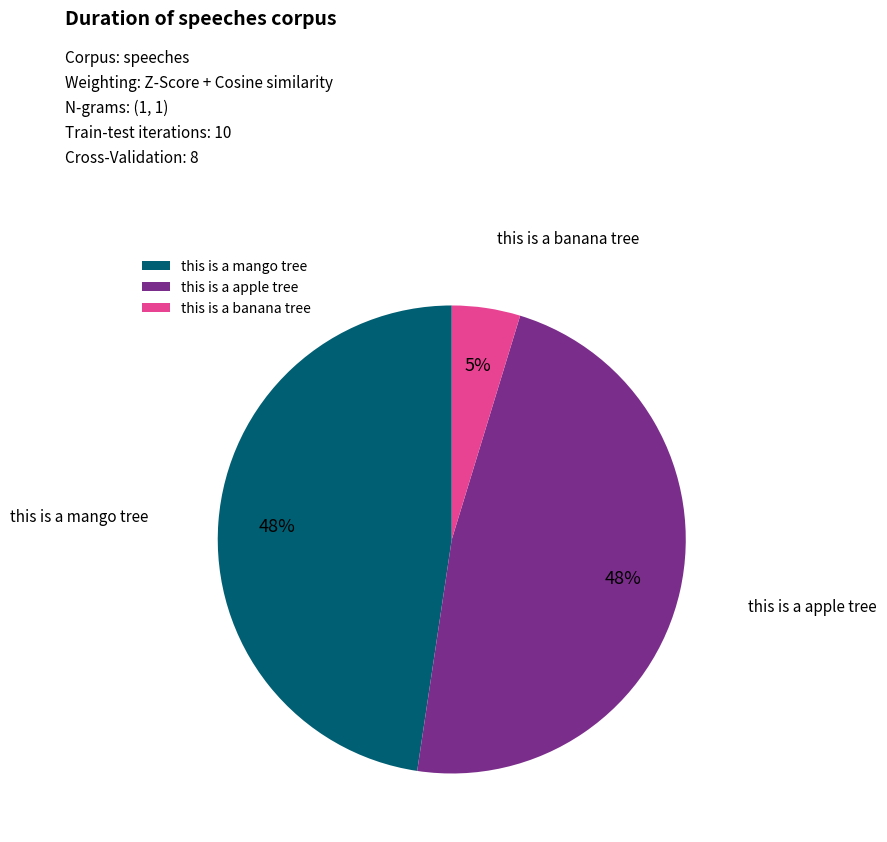

The this is a banana tree slice represents 5% of the pie. True or false?

True